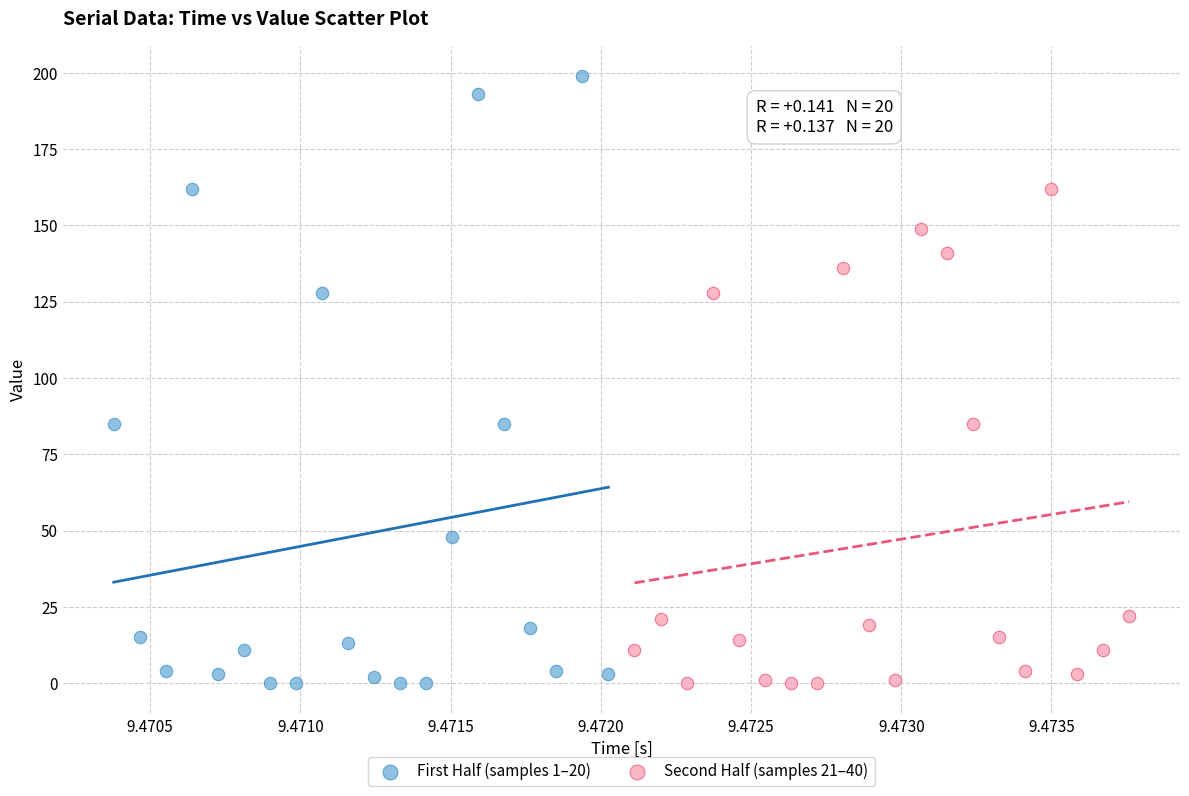

Which series has the largest Y range (max minus min)?

First Half (samples 1–20)